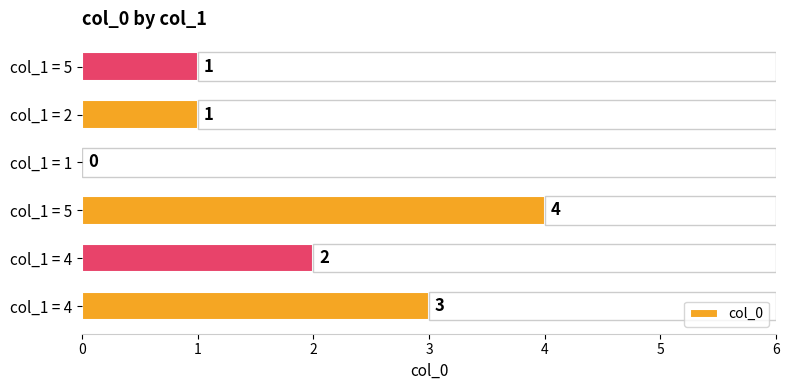

Count the values in the range 1 to 3.

4